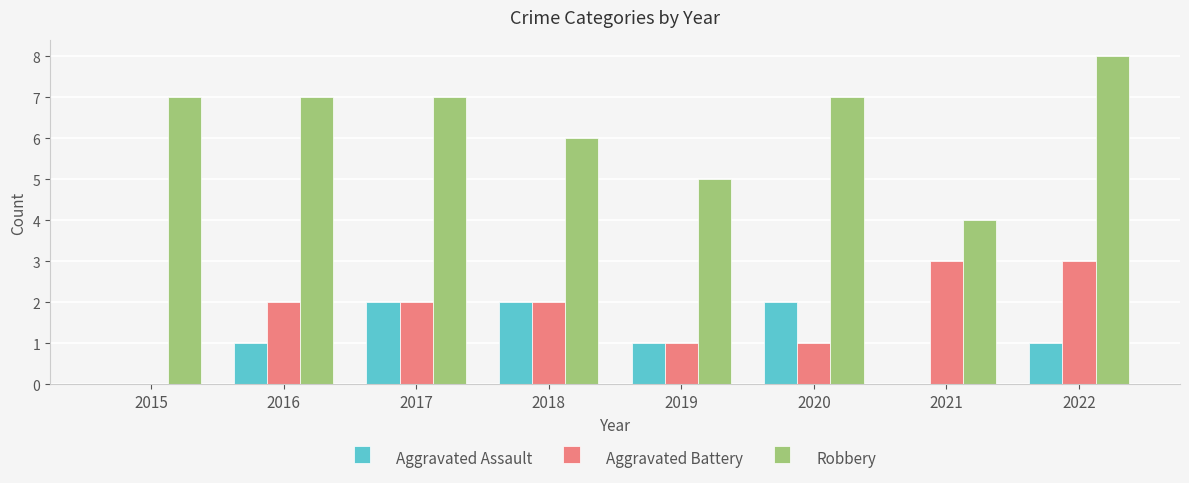

Between 2019 and 2020, which series saw the biggest shift?

Robbery